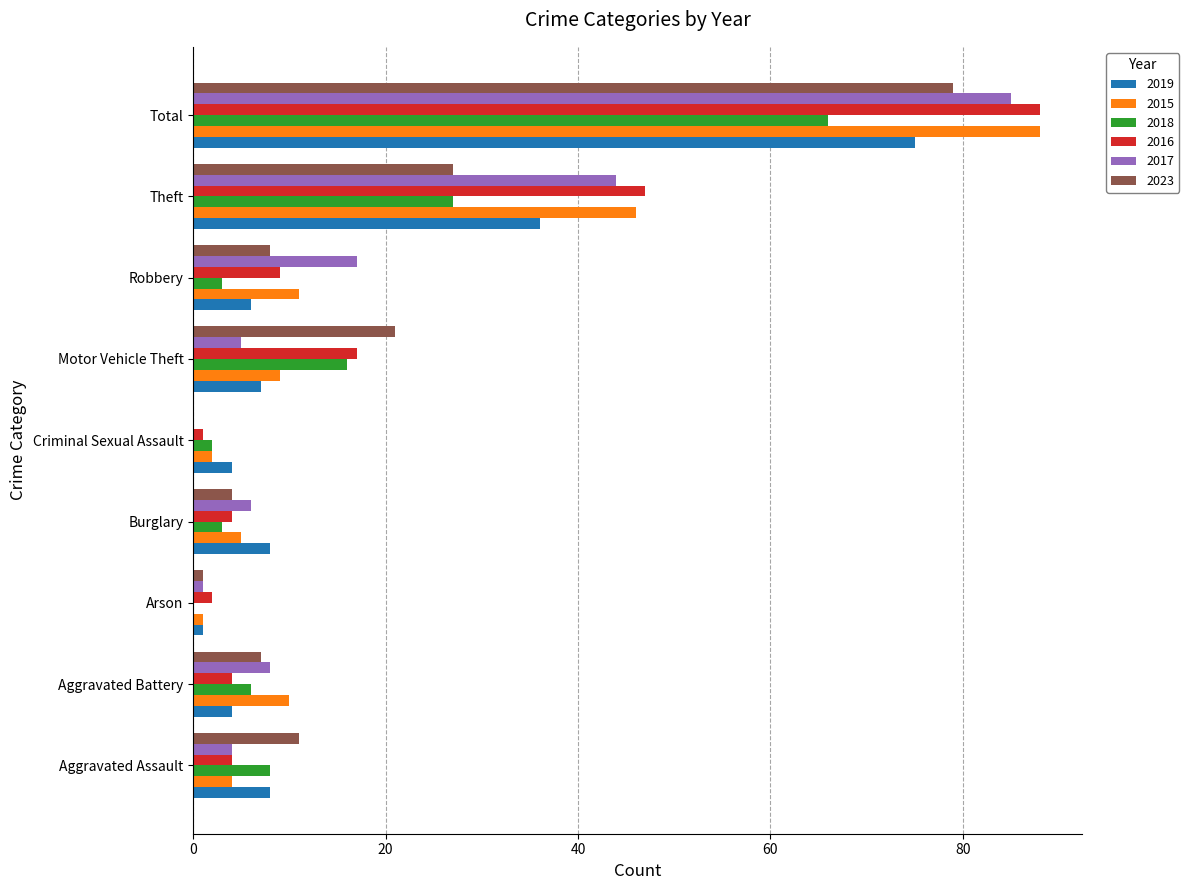

True or false: 2019 has a value of 11 at Burglary.

False